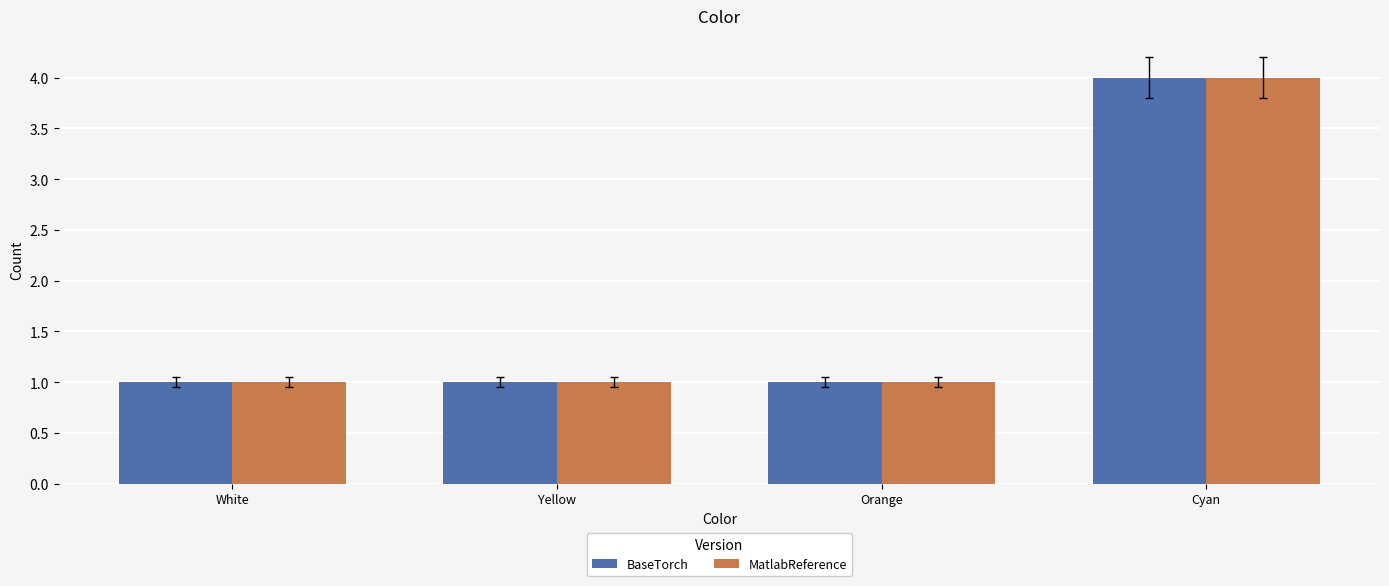

Does the chart contain stacked bars?

No